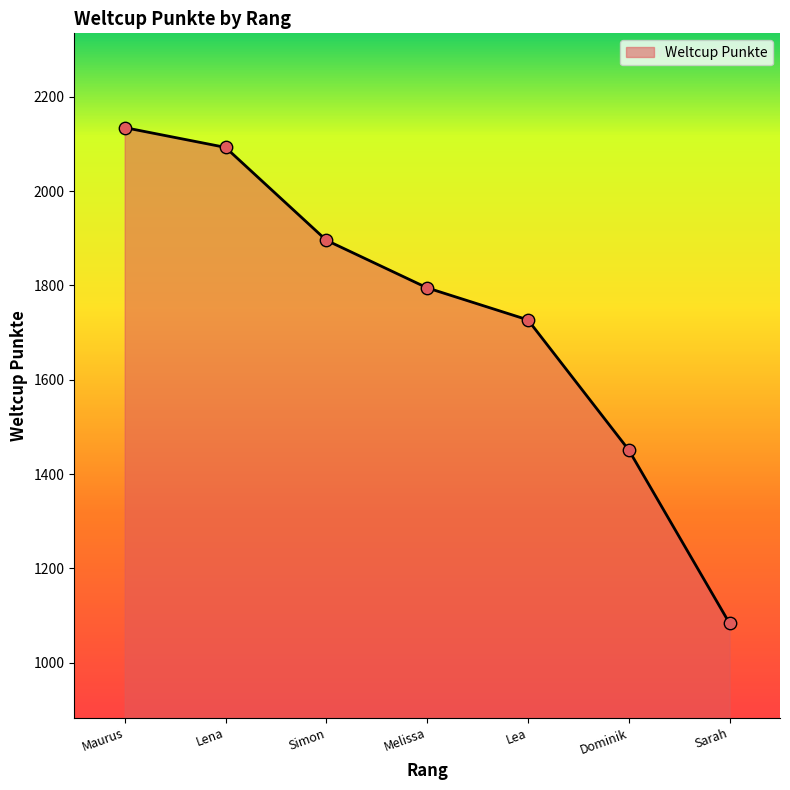

Approximately how many times larger is the value at Simon compared to Maurus?

0.9